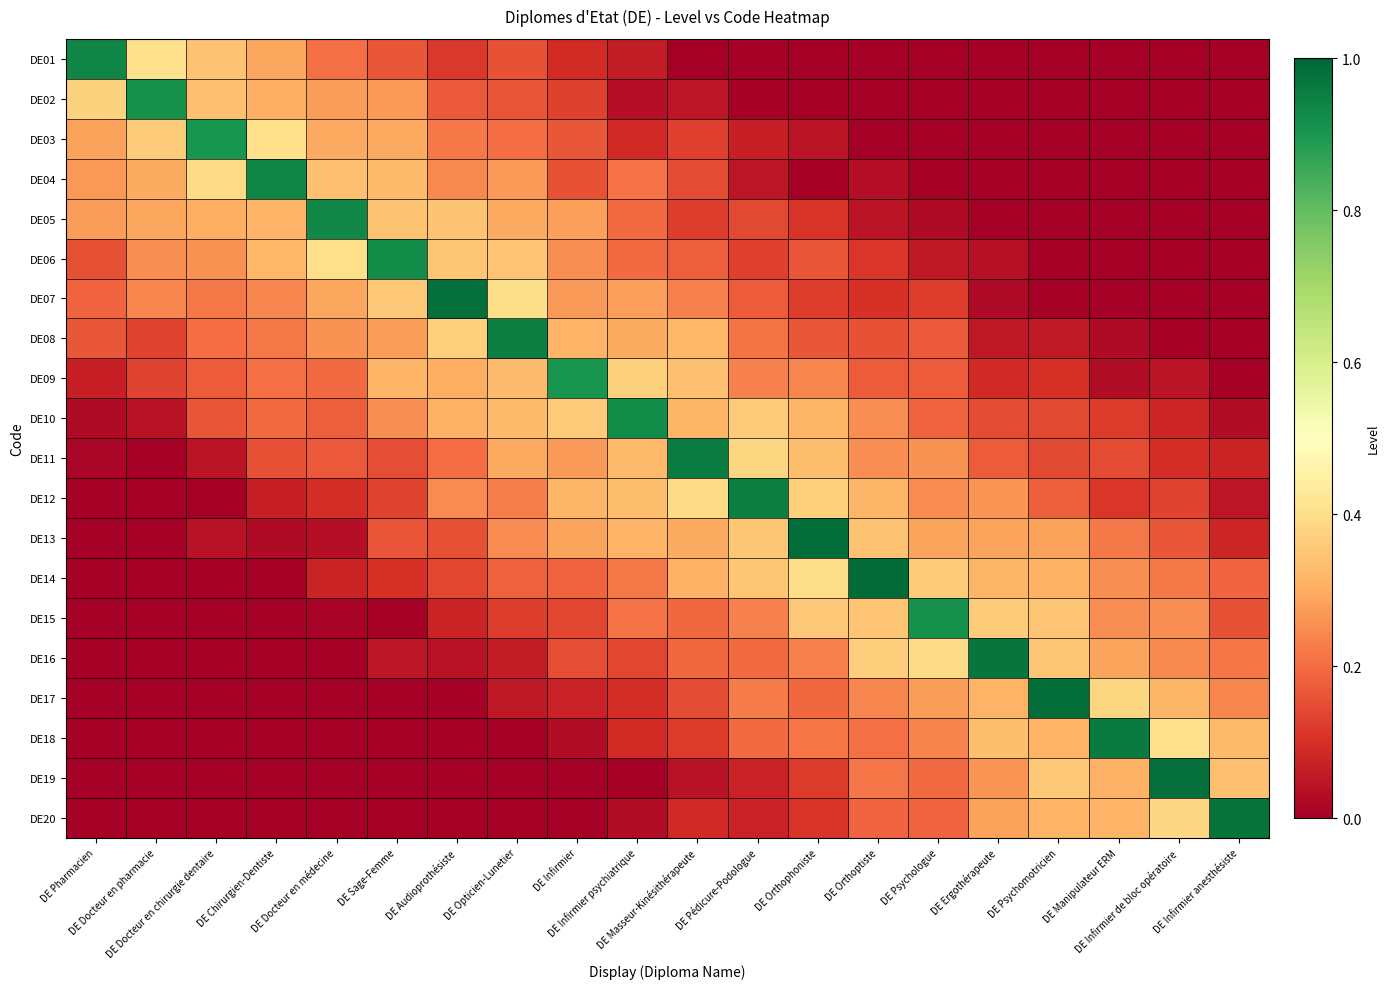

Reading right to left, transcribe all the data shown in this chart.

DE01: DE Infirmier anesthésiste=0.0	DE Infirmier de bloc opératoire=0.0	DE Manipulateur ERM=0.0	DE Psychomotricien=0.0	DE Ergothérapeute=0.0	DE Psychologue=0.0	DE Orthoptiste=0.0	DE Orthophoniste=0.0	DE Pédicure-Podologue=0.0	DE Masseur-Kinésithérapeute=0.0	DE Infirmier psychiatrique=0.1	DE Infirmier=0.1	DE Opticien-Lunetier=0.2	DE Audioprothésiste=0.1	DE Sage-Femme=0.2	DE Docteur en médecine=0.2	DE Chirurgien-Dentiste=0.3	DE Docteur en chirurgie dentaire=0.3	DE Docteur en pharmacie=0.4	DE Pharmacien=0.9
DE02: DE Infirmier anesthésiste=0.0	DE Infirmier de bloc opératoire=0.0	DE Manipulateur ERM=0.0	DE Psychomotricien=0.0	DE Ergothérapeute=0.0	DE Psychologue=0.0	DE Orthoptiste=0.0	DE Orthophoniste=0.0	DE Pédicure-Podologue=0.0	DE Masseur-Kinésithérapeute=0.1	DE Infirmier psychiatrique=0.0	DE Infirmier=0.1	DE Opticien-Lunetier=0.2	DE Audioprothésiste=0.2	DE Sage-Femme=0.3	DE Docteur en médecine=0.3	DE Chirurgien-Dentiste=0.3	DE Docteur en chirurgie dentaire=0.3	DE Docteur en pharmacie=0.9	DE Pharmacien=0.4
DE03: DE Infirmier anesthésiste=0.0	DE Infirmier de bloc opératoire=0.0	DE Manipulateur ERM=0.0	DE Psychomotricien=0.0	DE Ergothérapeute=0.0	DE Psychologue=0.0	DE Orthoptiste=0.0	DE Orthophoniste=0.0	DE Pédicure-Podologue=0.1	DE Masseur-Kinésithérapeute=0.1	DE Infirmier psychiatrique=0.1	DE Infirmier=0.2	DE Opticien-Lunetier=0.2	DE Audioprothésiste=0.2	DE Sage-Femme=0.3	DE Docteur en médecine=0.3	DE Chirurgien-Dentiste=0.4	DE Docteur en chirurgie dentaire=0.9	DE Docteur en pharmacie=0.4	DE Pharmacien=0.3
DE04: DE Infirmier anesthésiste=0.0	DE Infirmier de bloc opératoire=0.0	DE Manipulateur ERM=0.0	DE Psychomotricien=0.0	DE Ergothérapeute=0.0	DE Psychologue=0.0	DE Orthoptiste=0.0	DE Orthophoniste=0.0	DE Pédicure-Podologue=0.0	DE Masseur-Kinésithérapeute=0.1	DE Infirmier psychiatrique=0.2	DE Infirmier=0.2	DE Opticien-Lunetier=0.3	DE Audioprothésiste=0.2	DE Sage-Femme=0.3	DE Docteur en médecine=0.3	DE Chirurgien-Dentiste=0.9	DE Docteur en chirurgie dentaire=0.4	DE Docteur en pharmacie=0.3	DE Pharmacien=0.3
DE05: DE Infirmier anesthésiste=0.0	DE Infirmier de bloc opératoire=0.0	DE Manipulateur ERM=0.0	DE Psychomotricien=0.0	DE Ergothérapeute=0.0	DE Psychologue=0.0	DE Orthoptiste=0.0	DE Orthophoniste=0.1	DE Pédicure-Podologue=0.1	DE Masseur-Kinésithérapeute=0.1	DE Infirmier psychiatrique=0.2	DE Infirmier=0.3	DE Opticien-Lunetier=0.3	DE Audioprothésiste=0.3	DE Sage-Femme=0.3	DE Docteur en médecine=0.9	DE Chirurgien-Dentiste=0.3	DE Docteur en chirurgie dentaire=0.3	DE Docteur en pharmacie=0.3	DE Pharmacien=0.3
DE06: DE Infirmier anesthésiste=0.0	DE Infirmier de bloc opératoire=0.0	DE Manipulateur ERM=0.0	DE Psychomotricien=0.0	DE Ergothérapeute=0.0	DE Psychologue=0.1	DE Orthoptiste=0.1	DE Orthophoniste=0.2	DE Pédicure-Podologue=0.1	DE Masseur-Kinésithérapeute=0.2	DE Infirmier psychiatrique=0.2	DE Infirmier=0.3	DE Opticien-Lunetier=0.3	DE Audioprothésiste=0.4	DE Sage-Femme=0.9	DE Docteur en médecine=0.4	DE Chirurgien-Dentiste=0.3	DE Docteur en chirurgie dentaire=0.3	DE Docteur en pharmacie=0.3	DE Pharmacien=0.2
DE07: DE Infirmier anesthésiste=0.0	DE Infirmier de bloc opératoire=0.0	DE Manipulateur ERM=0.0	DE Psychomotricien=0.0	DE Ergothérapeute=0.0	DE Psychologue=0.1	DE Orthoptiste=0.1	DE Orthophoniste=0.1	DE Pédicure-Podologue=0.2	DE Masseur-Kinésithérapeute=0.2	DE Infirmier psychiatrique=0.3	DE Infirmier=0.3	DE Opticien-Lunetier=0.4	DE Audioprothésiste=1.0	DE Sage-Femme=0.4	DE Docteur en médecine=0.3	DE Chirurgien-Dentiste=0.2	DE Docteur en chirurgie dentaire=0.2	DE Docteur en pharmacie=0.2	DE Pharmacien=0.2
DE08: DE Infirmier anesthésiste=0.0	DE Infirmier de bloc opératoire=0.0	DE Manipulateur ERM=0.0	DE Psychomotricien=0.1	DE Ergothérapeute=0.1	DE Psychologue=0.2	DE Orthoptiste=0.2	DE Orthophoniste=0.2	DE Pédicure-Podologue=0.2	DE Masseur-Kinésithérapeute=0.3	DE Infirmier psychiatrique=0.3	DE Infirmier=0.3	DE Opticien-Lunetier=1.0	DE Audioprothésiste=0.4	DE Sage-Femme=0.3	DE Docteur en médecine=0.3	DE Chirurgien-Dentiste=0.2	DE Docteur en chirurgie dentaire=0.2	DE Docteur en pharmacie=0.1	DE Pharmacien=0.2
DE09: DE Infirmier anesthésiste=0.0	DE Infirmier de bloc opératoire=0.0	DE Manipulateur ERM=0.0	DE Psychomotricien=0.1	DE Ergothérapeute=0.1	DE Psychologue=0.2	DE Orthoptiste=0.2	DE Orthophoniste=0.2	DE Pédicure-Podologue=0.2	DE Masseur-Kinésithérapeute=0.3	DE Infirmier psychiatrique=0.4	DE Infirmier=0.9	DE Opticien-Lunetier=0.3	DE Audioprothésiste=0.3	DE Sage-Femme=0.3	DE Docteur en médecine=0.2	DE Chirurgien-Dentiste=0.2	DE Docteur en chirurgie dentaire=0.2	DE Docteur en pharmacie=0.1	DE Pharmacien=0.1
DE10: DE Infirmier anesthésiste=0.0	DE Infirmier de bloc opératoire=0.1	DE Manipulateur ERM=0.1	DE Psychomotricien=0.1	DE Ergothérapeute=0.1	DE Psychologue=0.2	DE Orthoptiste=0.3	DE Orthophoniste=0.3	DE Pédicure-Podologue=0.4	DE Masseur-Kinésithérapeute=0.3	DE Infirmier psychiatrique=0.9	DE Infirmier=0.4	DE Opticien-Lunetier=0.3	DE Audioprothésiste=0.3	DE Sage-Femme=0.3	DE Docteur en médecine=0.2	DE Chirurgien-Dentiste=0.2	DE Docteur en chirurgie dentaire=0.2	DE Docteur en pharmacie=0.0	DE Pharmacien=0.0
DE11: DE Infirmier anesthésiste=0.1	DE Infirmier de bloc opératoire=0.1	DE Manipulateur ERM=0.1	DE Psychomotricien=0.1	DE Ergothérapeute=0.2	DE Psychologue=0.3	DE Orthoptiste=0.3	DE Orthophoniste=0.3	DE Pédicure-Podologue=0.4	DE Masseur-Kinésithérapeute=1.0	DE Infirmier psychiatrique=0.3	DE Infirmier=0.3	DE Opticien-Lunetier=0.3	DE Audioprothésiste=0.2	DE Sage-Femme=0.2	DE Docteur en médecine=0.2	DE Chirurgien-Dentiste=0.2	DE Docteur en chirurgie dentaire=0.0	DE Docteur en pharmacie=0.0	DE Pharmacien=0.0
DE12: DE Infirmier anesthésiste=0.0	DE Infirmier de bloc opératoire=0.1	DE Manipulateur ERM=0.1	DE Psychomotricien=0.2	DE Ergothérapeute=0.3	DE Psychologue=0.2	DE Orthoptiste=0.3	DE Orthophoniste=0.4	DE Pédicure-Podologue=1.0	DE Masseur-Kinésithérapeute=0.4	DE Infirmier psychiatrique=0.3	DE Infirmier=0.3	DE Opticien-Lunetier=0.2	DE Audioprothésiste=0.2	DE Sage-Femme=0.1	DE Docteur en médecine=0.1	DE Chirurgien-Dentiste=0.1	DE Docteur en chirurgie dentaire=0.0	DE Docteur en pharmacie=0.0	DE Pharmacien=0.0
DE13: DE Infirmier anesthésiste=0.1	DE Infirmier de bloc opératoire=0.2	DE Manipulateur ERM=0.2	DE Psychomotricien=0.3	DE Ergothérapeute=0.3	DE Psychologue=0.3	DE Orthoptiste=0.3	DE Orthophoniste=1.0	DE Pédicure-Podologue=0.3	DE Masseur-Kinésithérapeute=0.3	DE Infirmier psychiatrique=0.3	DE Infirmier=0.3	DE Opticien-Lunetier=0.2	DE Audioprothésiste=0.2	DE Sage-Femme=0.2	DE Docteur en médecine=0.0	DE Chirurgien-Dentiste=0.0	DE Docteur en chirurgie dentaire=0.0	DE Docteur en pharmacie=0.0	DE Pharmacien=0.0
DE14: DE Infirmier anesthésiste=0.2	DE Infirmier de bloc opératoire=0.2	DE Manipulateur ERM=0.3	DE Psychomotricien=0.3	DE Ergothérapeute=0.3	DE Psychologue=0.4	DE Orthoptiste=1.0	DE Orthophoniste=0.4	DE Pédicure-Podologue=0.4	DE Masseur-Kinésithérapeute=0.3	DE Infirmier psychiatrique=0.2	DE Infirmier=0.2	DE Opticien-Lunetier=0.2	DE Audioprothésiste=0.1	DE Sage-Femme=0.1	DE Docteur en médecine=0.1	DE Chirurgien-Dentiste=0.0	DE Docteur en chirurgie dentaire=0.0	DE Docteur en pharmacie=0.0	DE Pharmacien=0.0
DE15: DE Infirmier anesthésiste=0.2	DE Infirmier de bloc opératoire=0.3	DE Manipulateur ERM=0.3	DE Psychomotricien=0.3	DE Ergothérapeute=0.4	DE Psychologue=0.9	DE Orthoptiste=0.3	DE Orthophoniste=0.4	DE Pédicure-Podologue=0.2	DE Masseur-Kinésithérapeute=0.2	DE Infirmier psychiatrique=0.2	DE Infirmier=0.1	DE Opticien-Lunetier=0.1	DE Audioprothésiste=0.1	DE Sage-Femme=0.0	DE Docteur en médecine=0.0	DE Chirurgien-Dentiste=0.0	DE Docteur en chirurgie dentaire=0.0	DE Docteur en pharmacie=0.0	DE Pharmacien=0.0
DE16: DE Infirmier anesthésiste=0.2	DE Infirmier de bloc opératoire=0.2	DE Manipulateur ERM=0.3	DE Psychomotricien=0.4	DE Ergothérapeute=1.0	DE Psychologue=0.4	DE Orthoptiste=0.4	DE Orthophoniste=0.2	DE Pédicure-Podologue=0.2	DE Masseur-Kinésithérapeute=0.2	DE Infirmier psychiatrique=0.1	DE Infirmier=0.1	DE Opticien-Lunetier=0.1	DE Audioprothésiste=0.0	DE Sage-Femme=0.0	DE Docteur en médecine=0.0	DE Chirurgien-Dentiste=0.0	DE Docteur en chirurgie dentaire=0.0	DE Docteur en pharmacie=0.0	DE Pharmacien=0.0
DE17: DE Infirmier anesthésiste=0.2	DE Infirmier de bloc opératoire=0.3	DE Manipulateur ERM=0.4	DE Psychomotricien=1.0	DE Ergothérapeute=0.3	DE Psychologue=0.3	DE Orthoptiste=0.2	DE Orthophoniste=0.2	DE Pédicure-Podologue=0.2	DE Masseur-Kinésithérapeute=0.1	DE Infirmier psychiatrique=0.1	DE Infirmier=0.1	DE Opticien-Lunetier=0.1	DE Audioprothésiste=0.0	DE Sage-Femme=0.0	DE Docteur en médecine=0.0	DE Chirurgien-Dentiste=0.0	DE Docteur en chirurgie dentaire=0.0	DE Docteur en pharmacie=0.0	DE Pharmacien=0.0
DE18: DE Infirmier anesthésiste=0.3	DE Infirmier de bloc opératoire=0.4	DE Manipulateur ERM=1.0	DE Psychomotricien=0.3	DE Ergothérapeute=0.3	DE Psychologue=0.2	DE Orthoptiste=0.2	DE Orthophoniste=0.2	DE Pédicure-Podologue=0.2	DE Masseur-Kinésithérapeute=0.1	DE Infirmier psychiatrique=0.1	DE Infirmier=0.0	DE Opticien-Lunetier=0.0	DE Audioprothésiste=0.0	DE Sage-Femme=0.0	DE Docteur en médecine=0.0	DE Chirurgien-Dentiste=0.0	DE Docteur en chirurgie dentaire=0.0	DE Docteur en pharmacie=0.0	DE Pharmacien=0.0
DE19: DE Infirmier anesthésiste=0.3	DE Infirmier de bloc opératoire=1.0	DE Manipulateur ERM=0.3	DE Psychomotricien=0.4	DE Ergothérapeute=0.3	DE Psychologue=0.2	DE Orthoptiste=0.2	DE Orthophoniste=0.1	DE Pédicure-Podologue=0.1	DE Masseur-Kinésithérapeute=0.0	DE Infirmier psychiatrique=0.0	DE Infirmier=0.0	DE Opticien-Lunetier=0.0	DE Audioprothésiste=0.0	DE Sage-Femme=0.0	DE Docteur en médecine=0.0	DE Chirurgien-Dentiste=0.0	DE Docteur en chirurgie dentaire=0.0	DE Docteur en pharmacie=0.0	DE Pharmacien=0.0
DE20: DE Infirmier anesthésiste=1.0	DE Infirmier de bloc opératoire=0.4	DE Manipulateur ERM=0.3	DE Psychomotricien=0.3	DE Ergothérapeute=0.3	DE Psychologue=0.2	DE Orthoptiste=0.2	DE Orthophoniste=0.1	DE Pédicure-Podologue=0.1	DE Masseur-Kinésithérapeute=0.1	DE Infirmier psychiatrique=0.0	DE Infirmier=0.0	DE Opticien-Lunetier=0.0	DE Audioprothésiste=0.0	DE Sage-Femme=0.0	DE Docteur en médecine=0.0	DE Chirurgien-Dentiste=0.0	DE Docteur en chirurgie dentaire=0.0	DE Docteur en pharmacie=0.0	DE Pharmacien=0.0